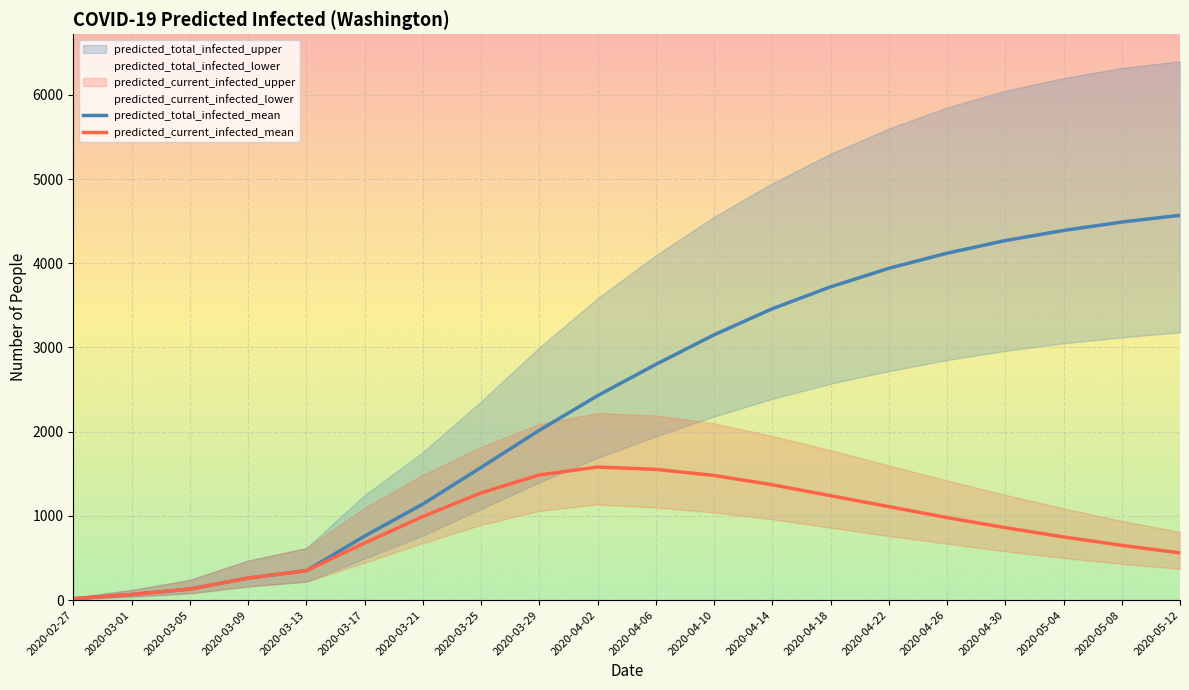

At which category does the chart reach its peak across all series?

2020-05-12